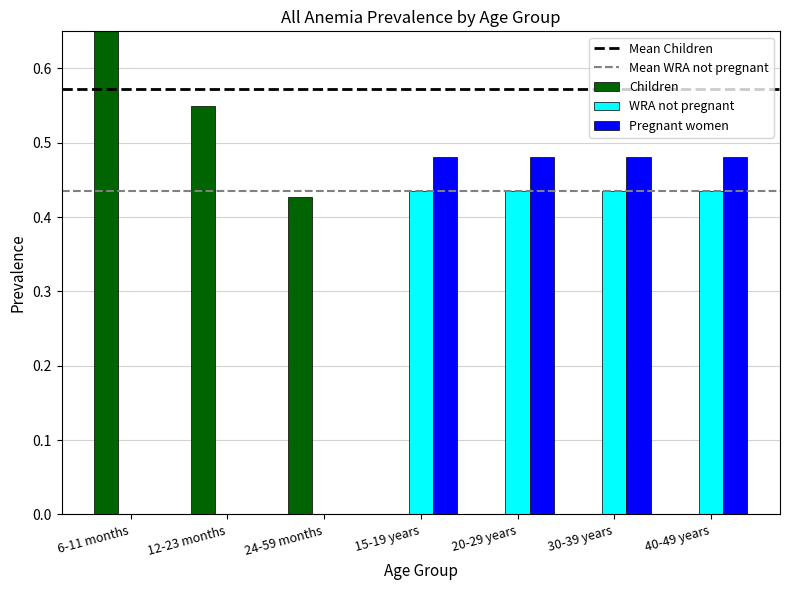

What are all the series names shown in the legend?

Children, WRA not pregnant, Pregnant women